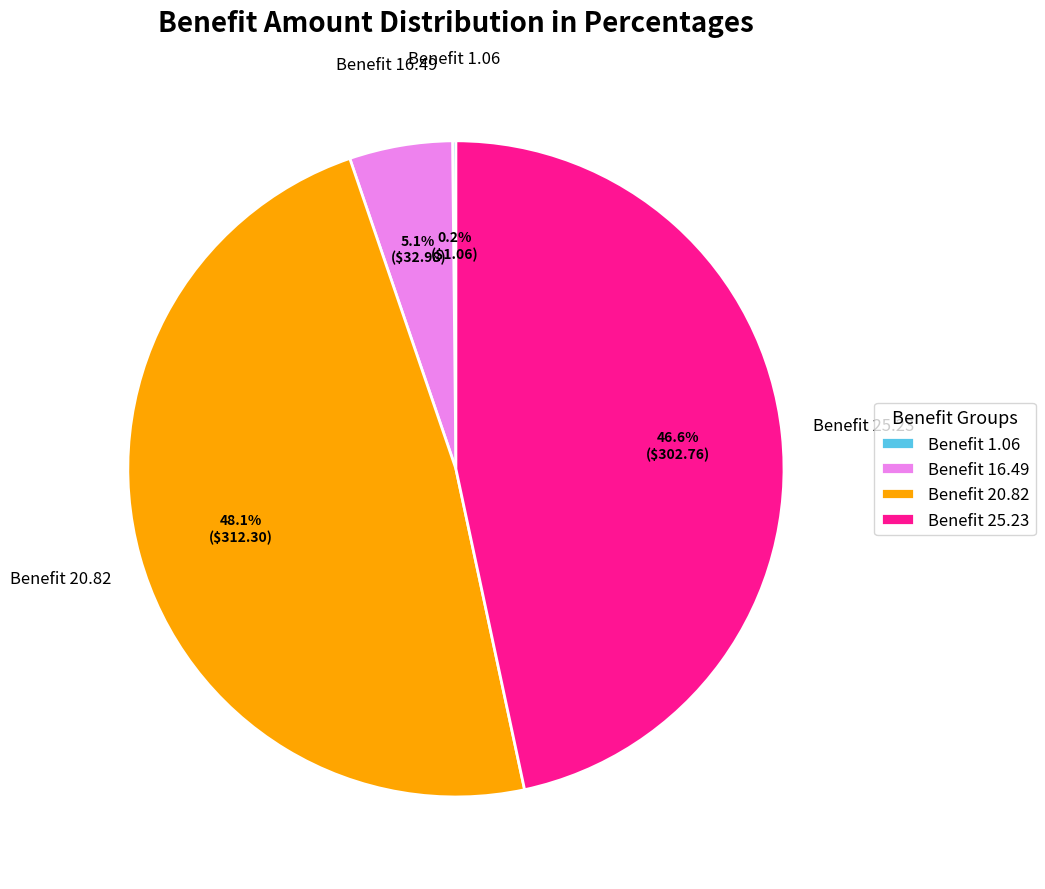

Which category has the biggest portion of the pie?

Benefit 20.82